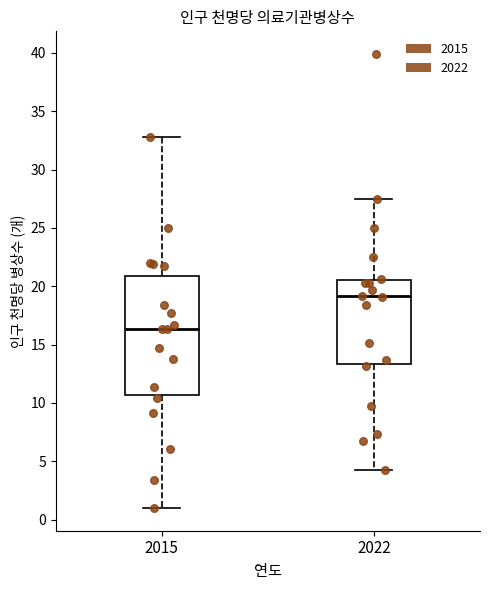

Where does the upper whisker of the box at x = 2015 end on the y-axis? The values are not printed on the chart, so give them approximately, as read against the axis.

33.0